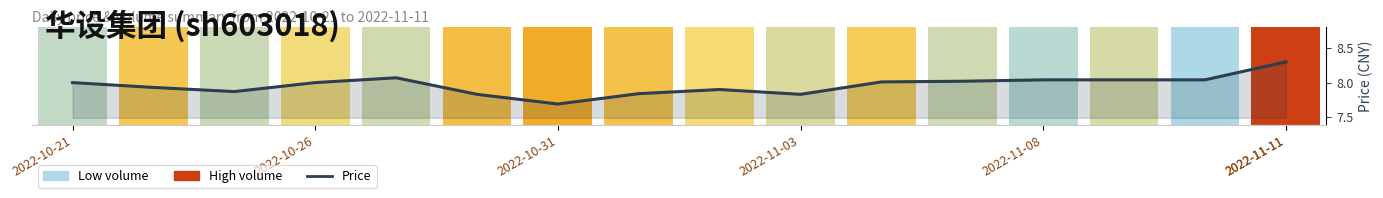

What is the sum of all values?

127.4